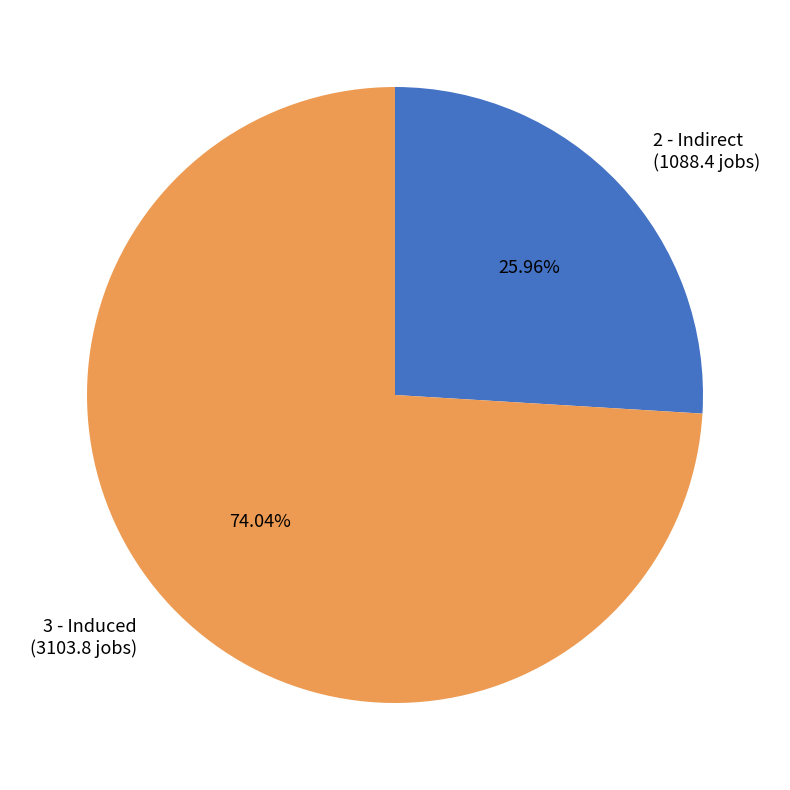

Which has a higher value, 3 - Induced or 2 - Indirect?

3 - Induced